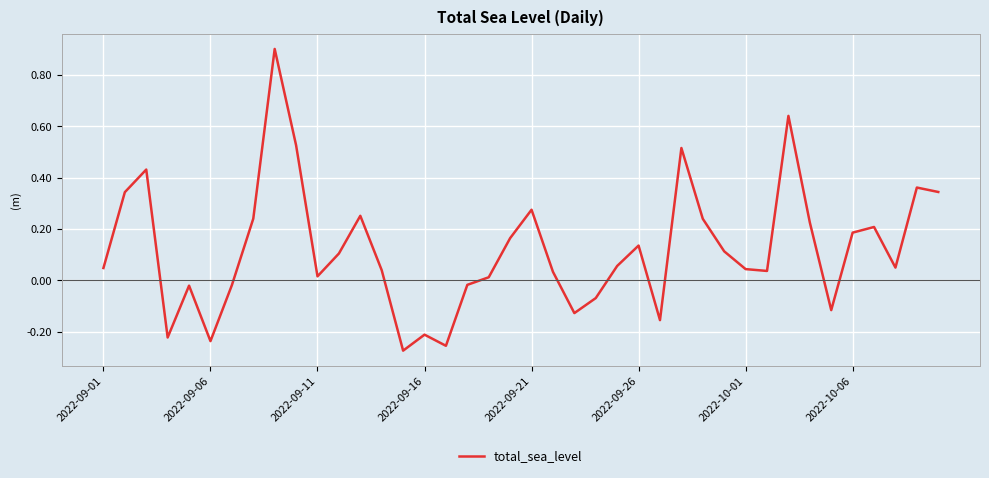

What is the difference between the maximum and minimum values?

1.2